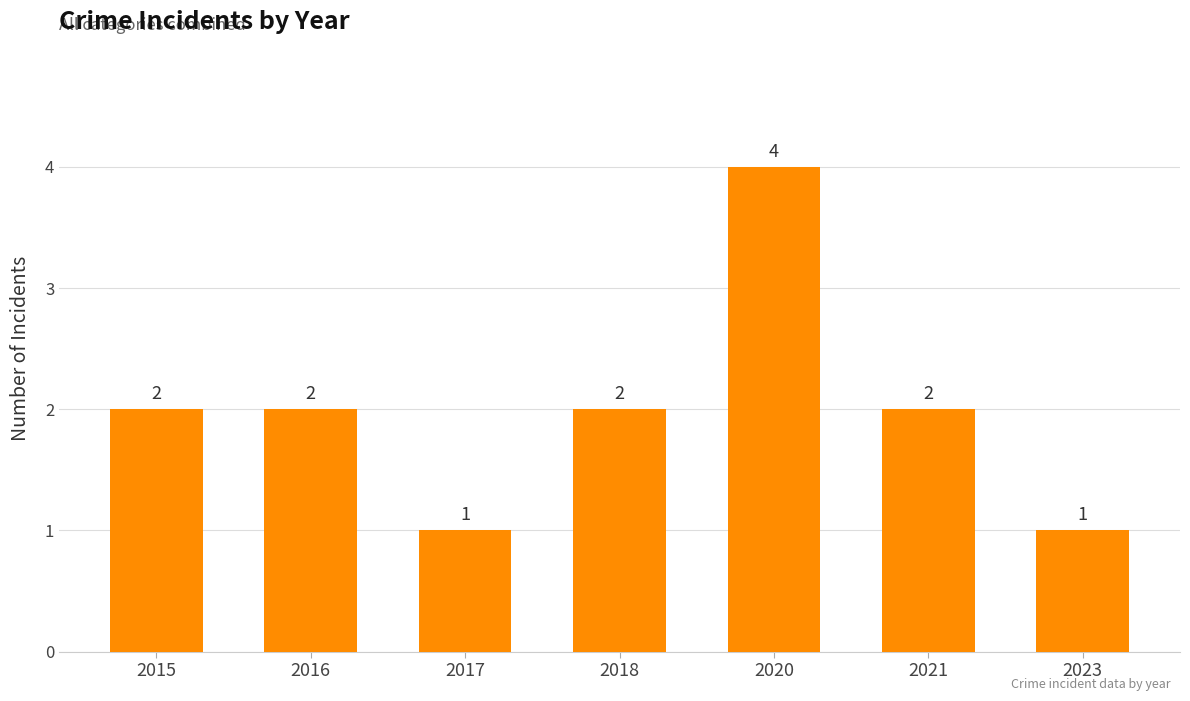

What is the maximum value shown in the chart?

4